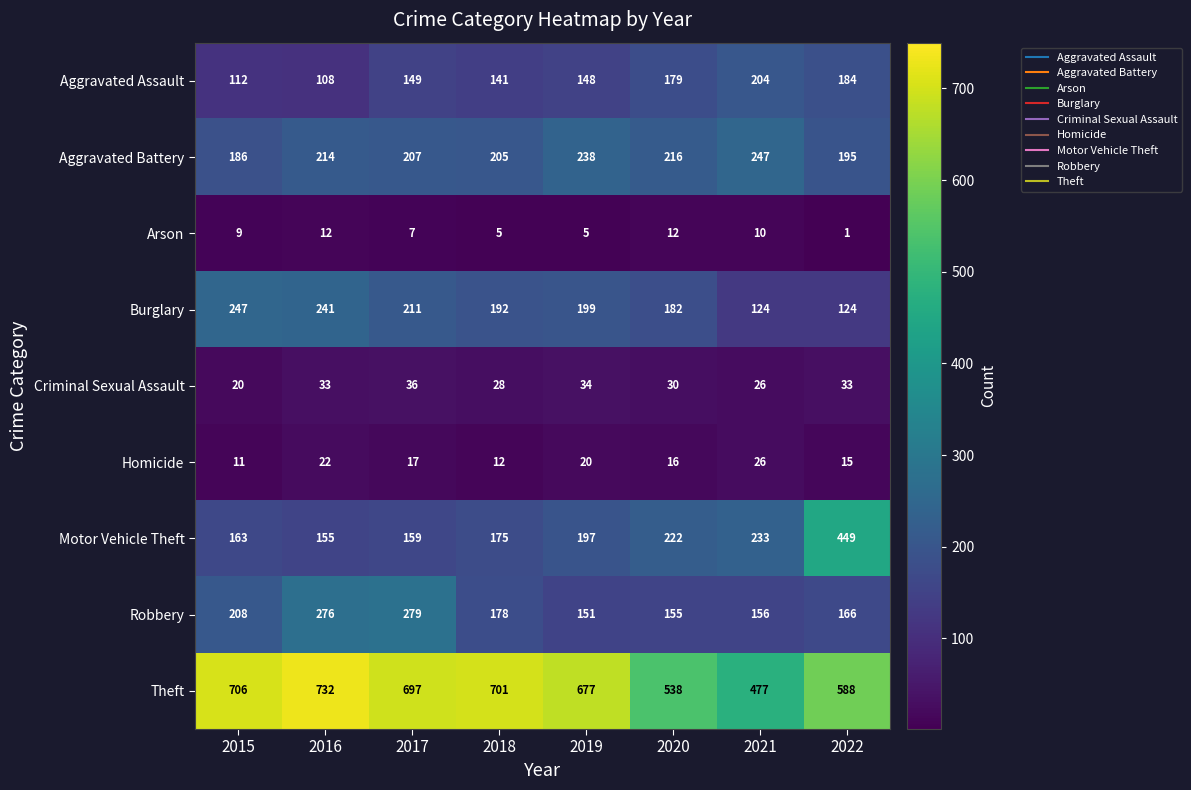

Rank the categories by Theft value from lowest to highest.

2021, 2020, 2022, 2019, 2017, 2018, 2015, 2016